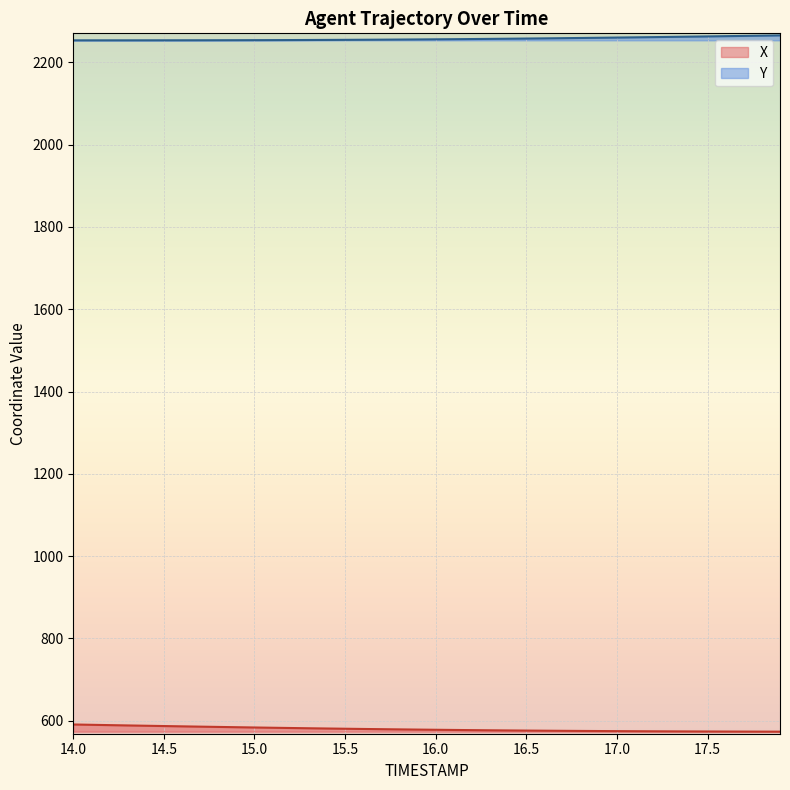

How many series are shown in this chart?

2